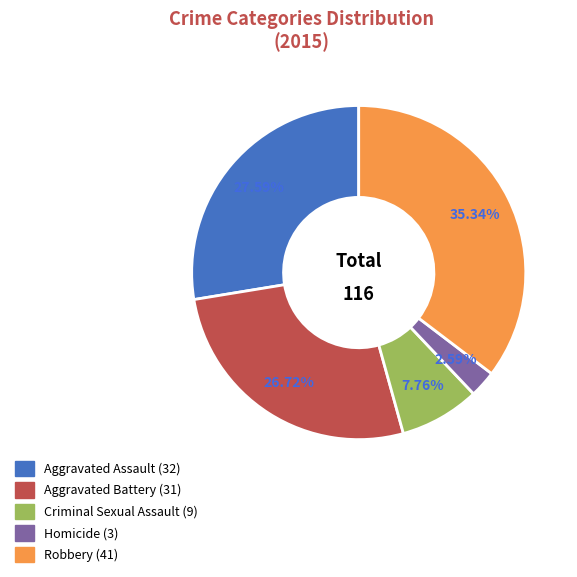

The Homicide slice represents 3% of the pie. True or false?

True